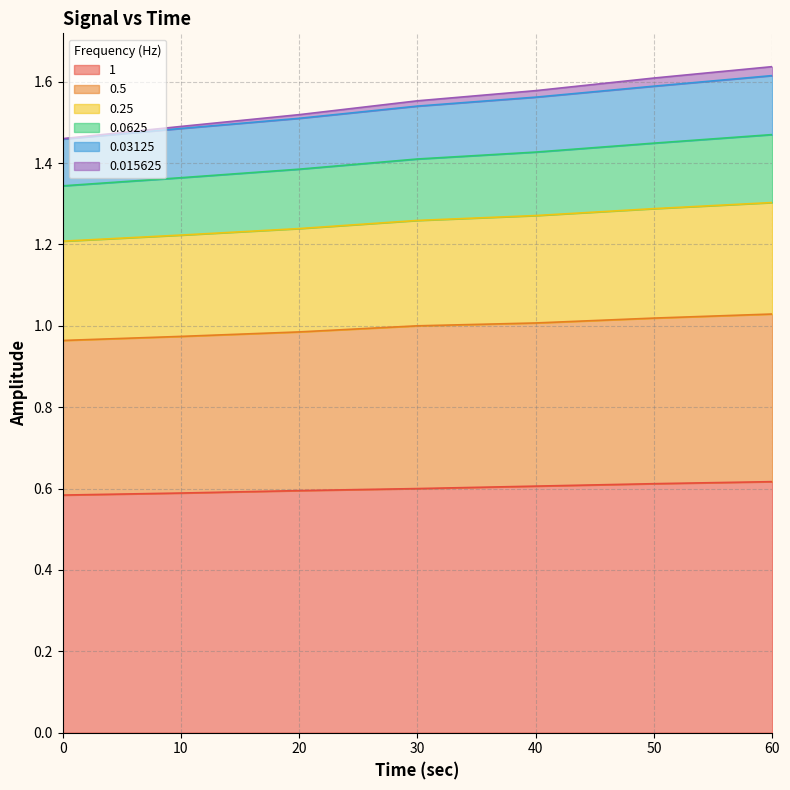

At how many categories does at least one series exceed 0?

7